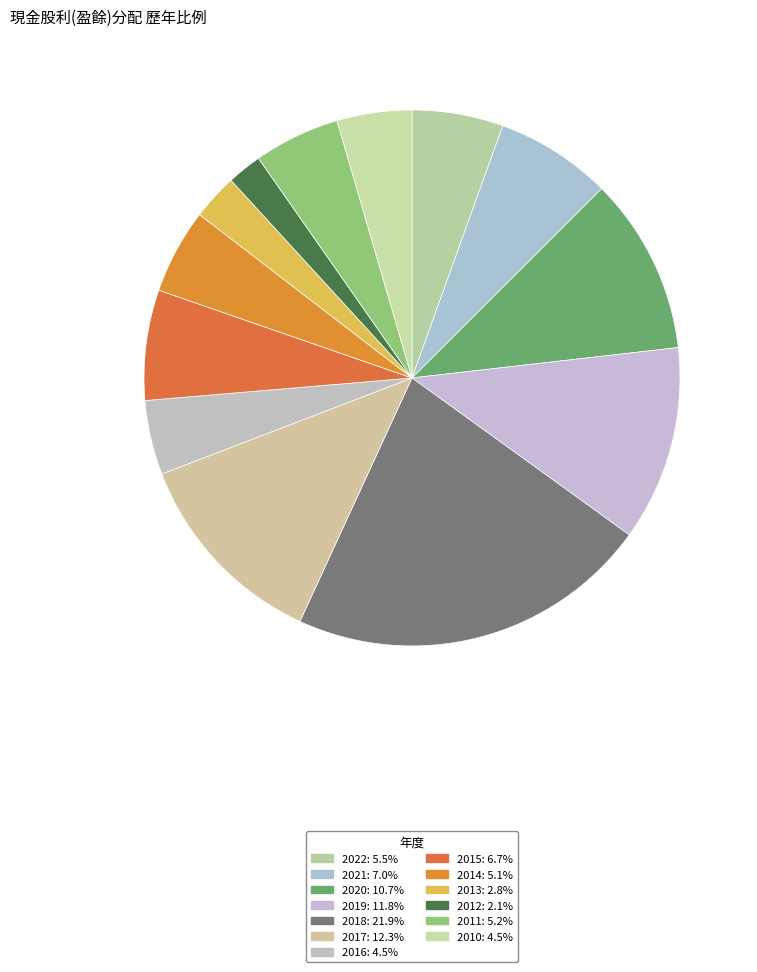

What is the ratio of the value at 2010 to the value at 2011?

0.9